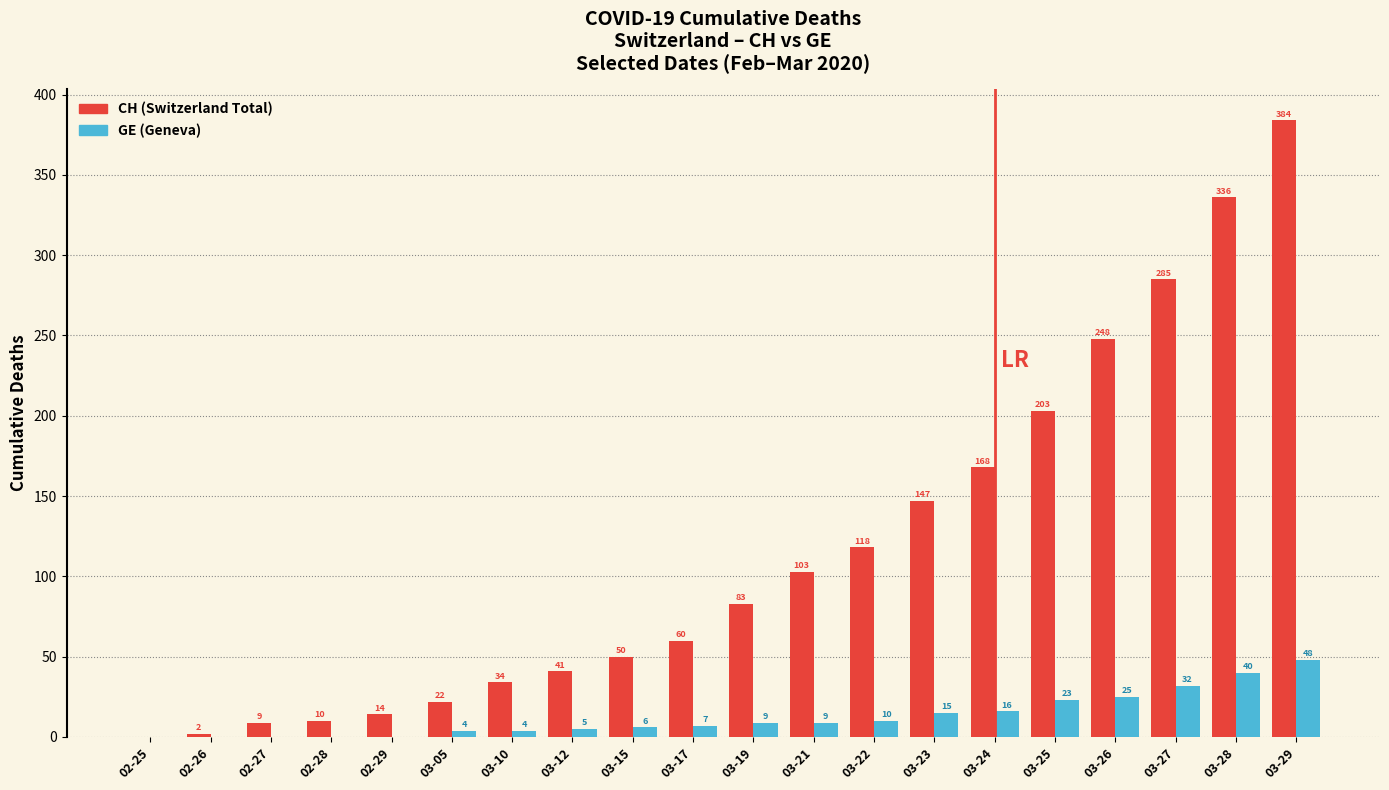

Reading left to right, extract all data points from this chart.

CH: 02-25=0	02-26=2	02-27=9	02-28=10	02-29=14	03-05=22	03-10=34	03-12=41	03-15=50	03-17=60	03-19=83	03-21=103	03-22=118	03-23=147	03-24=168	03-25=203	03-26=248	03-27=285	03-28=336	03-29=384
GE: 02-25=0	02-26=0	02-27=0	02-28=0	02-29=0	03-05=4	03-10=4	03-12=5	03-15=6	03-17=7	03-19=9	03-21=9	03-22=10	03-23=15	03-24=16	03-25=23	03-26=25	03-27=32	03-28=40	03-29=48